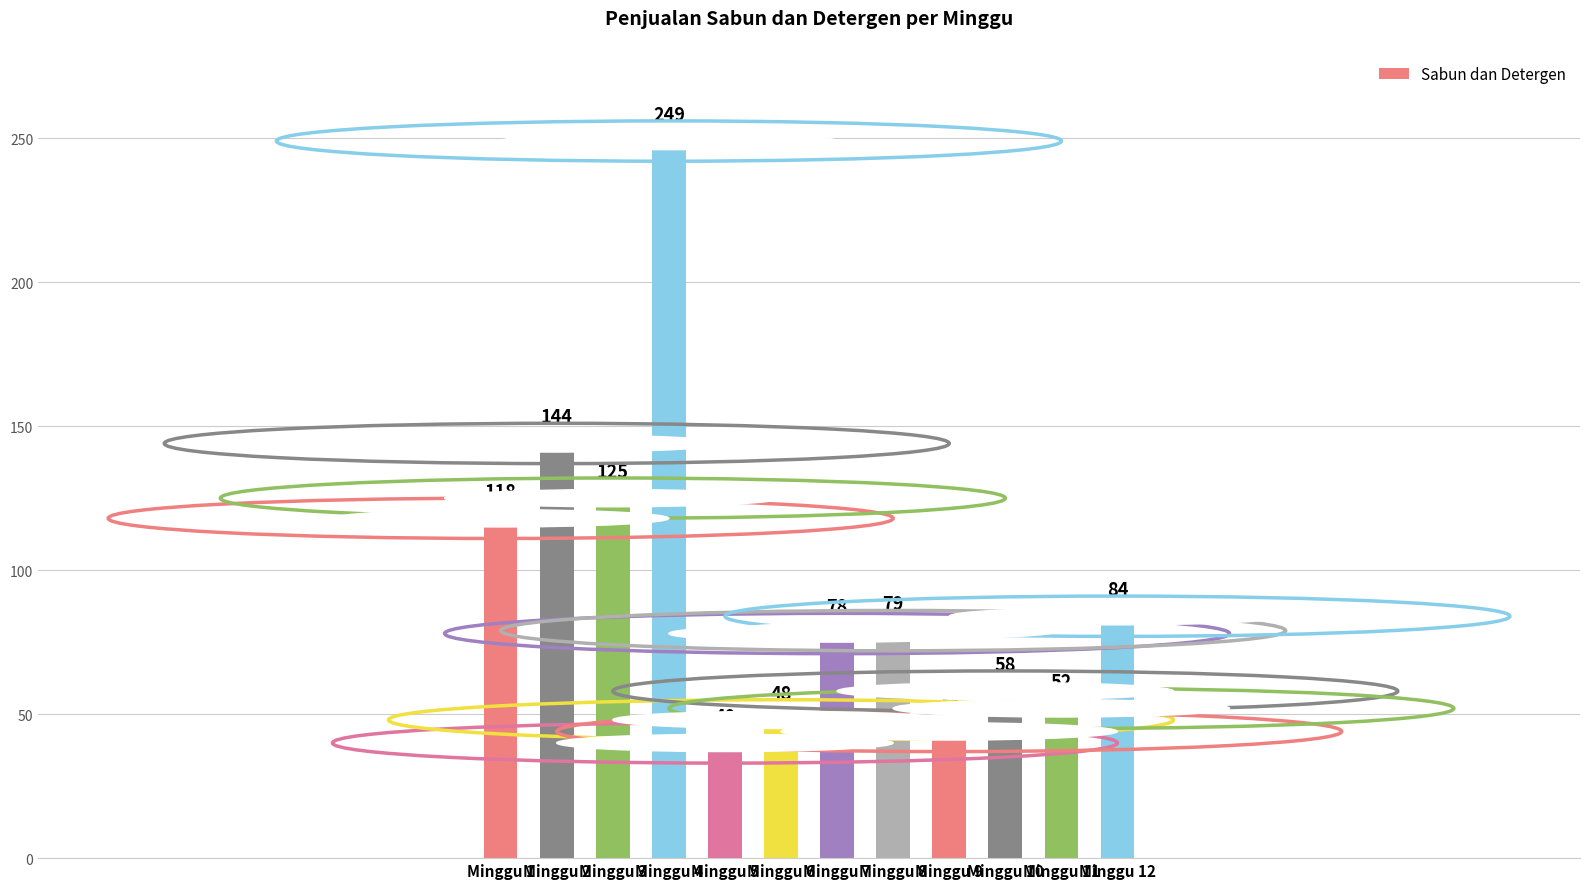

Count the number of data series in this chart.

1